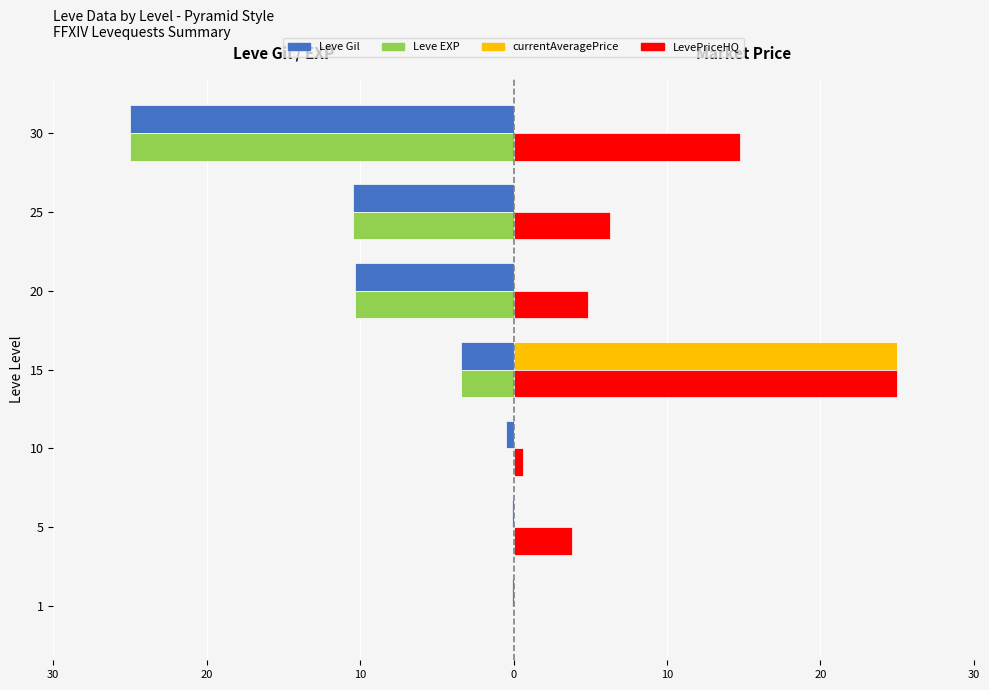

What are all the series names shown in the legend?

Leve Gil, Leve EXP, currentAveragePrice, LevePriceHQ